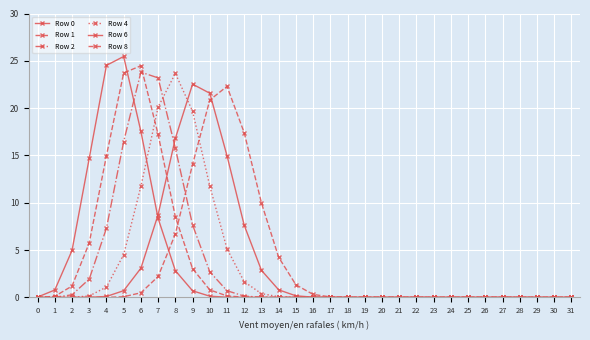

Count the number of categories in the chart.

32